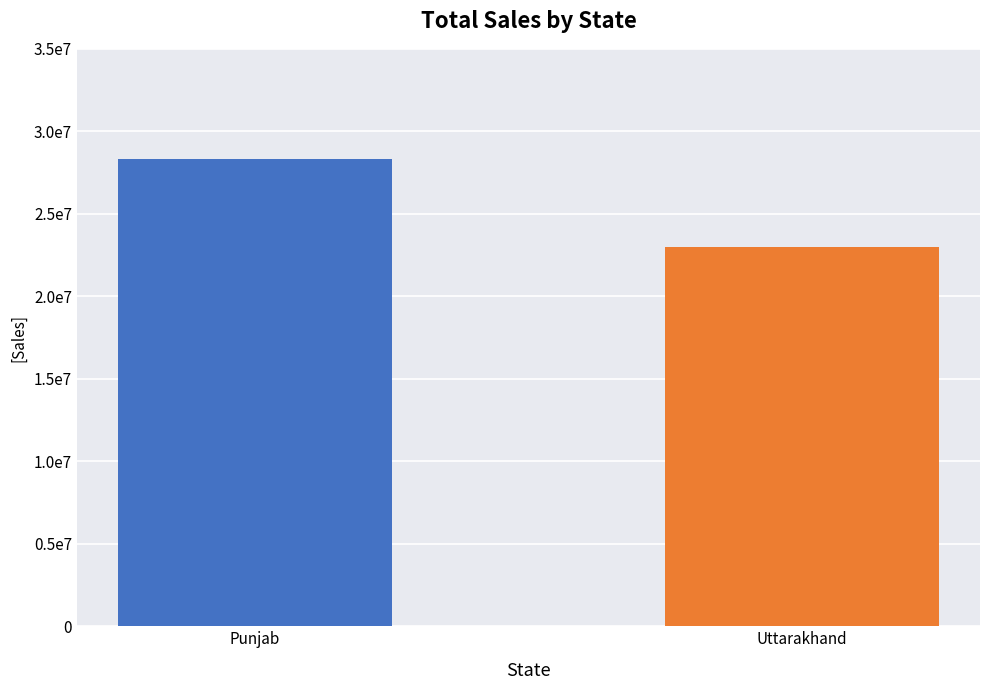

The chart shows a value of 46542611 at Punjab. True or false?

False